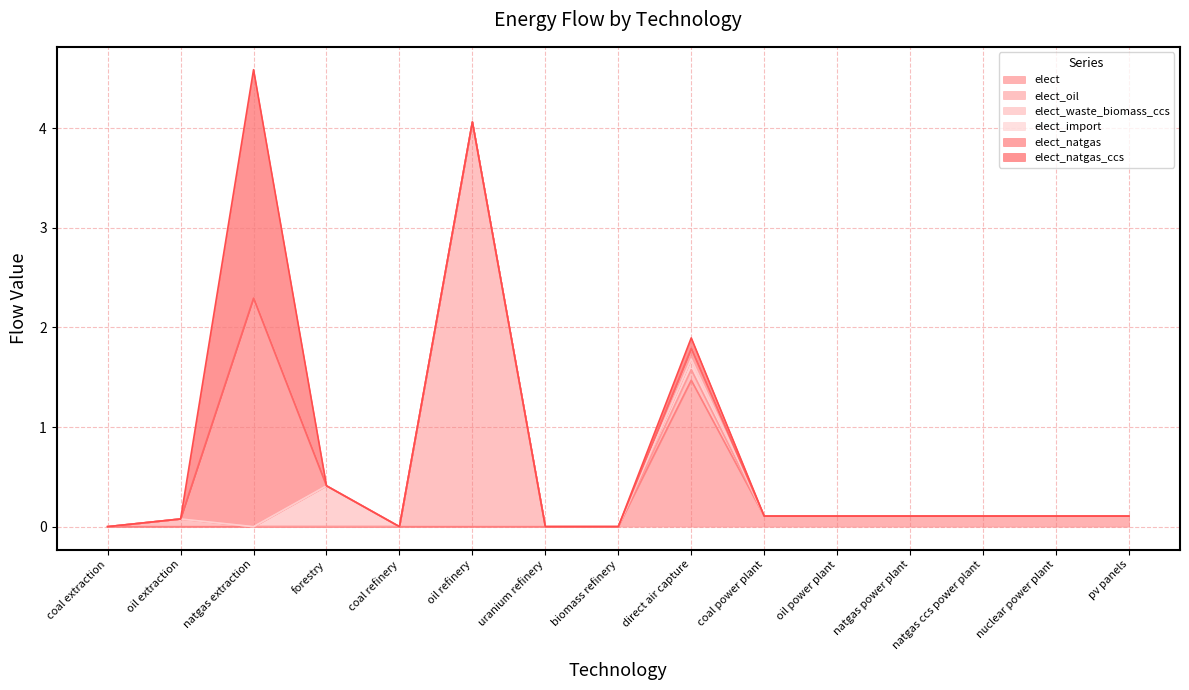

Rank the series at coal extraction from lowest to highest value.

elect, elect_oil, elect_waste_biomass_ccs, elect_import, elect_natgas, elect_natgas_ccs